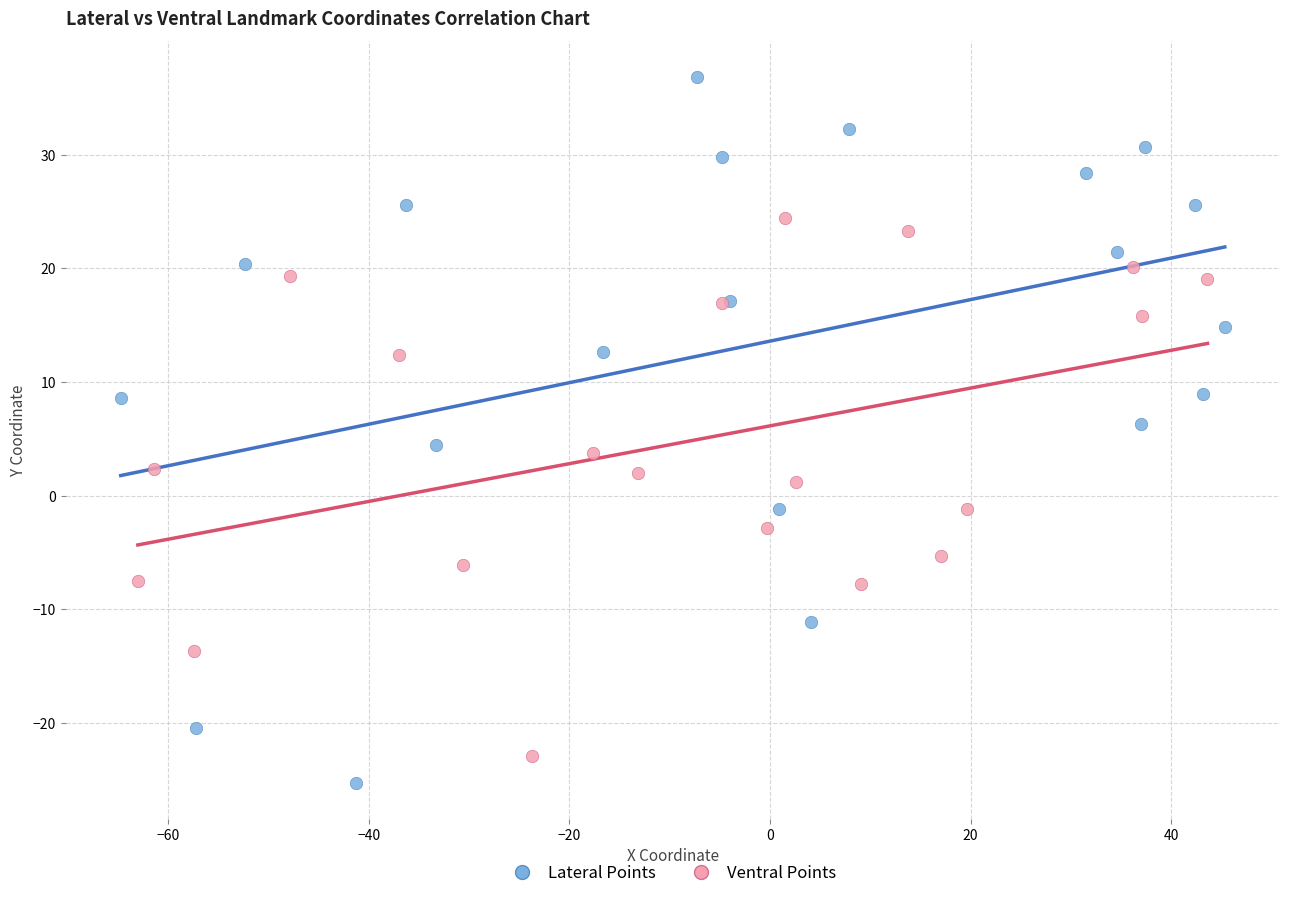

Which series contains the highest Y value?

Lateral Points